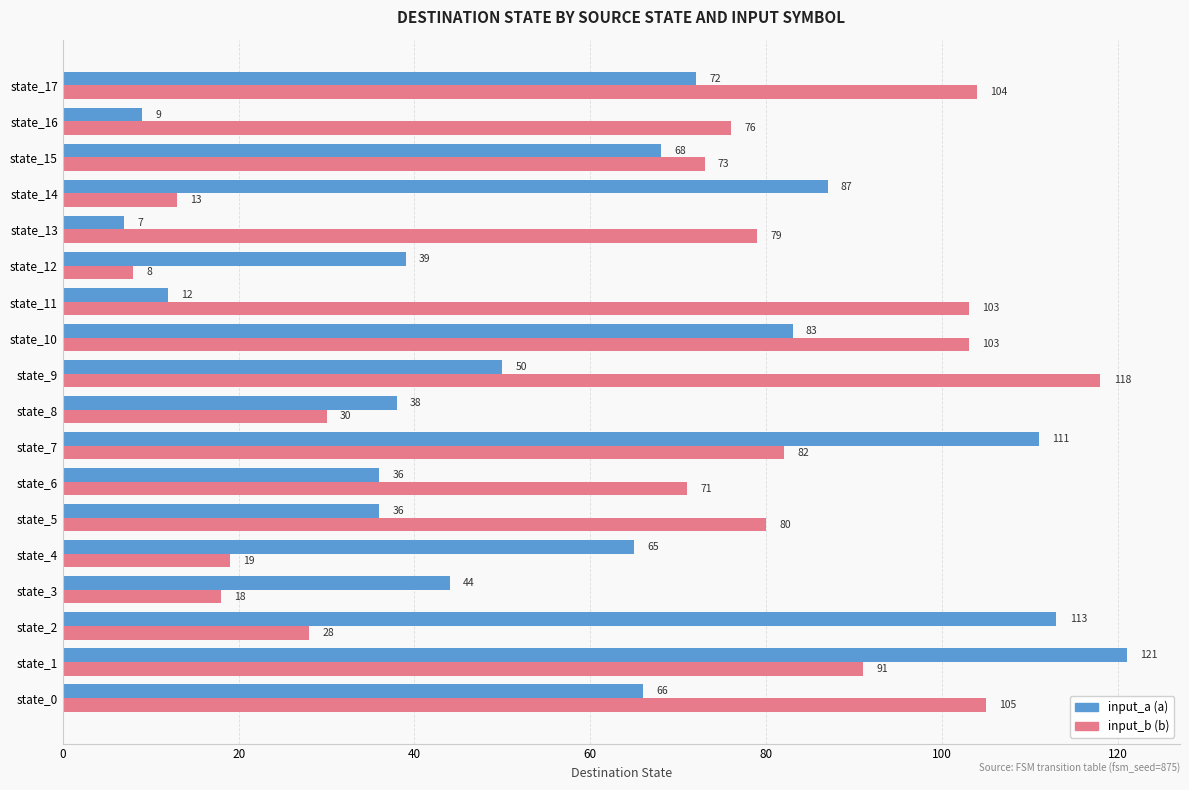

What is the total value across all series at state_1?

212